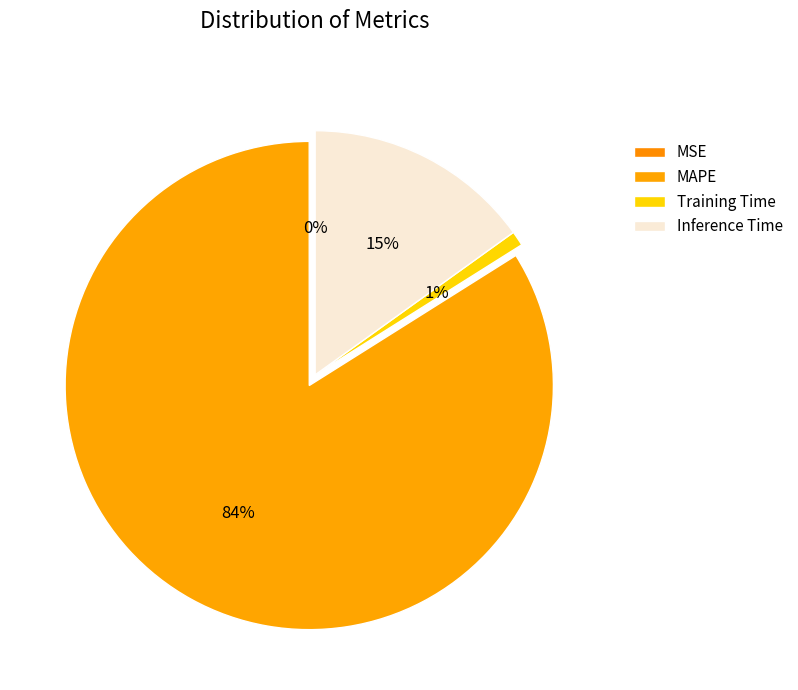

Combined, do MAPE and Training Time account for over 50%?

Yes